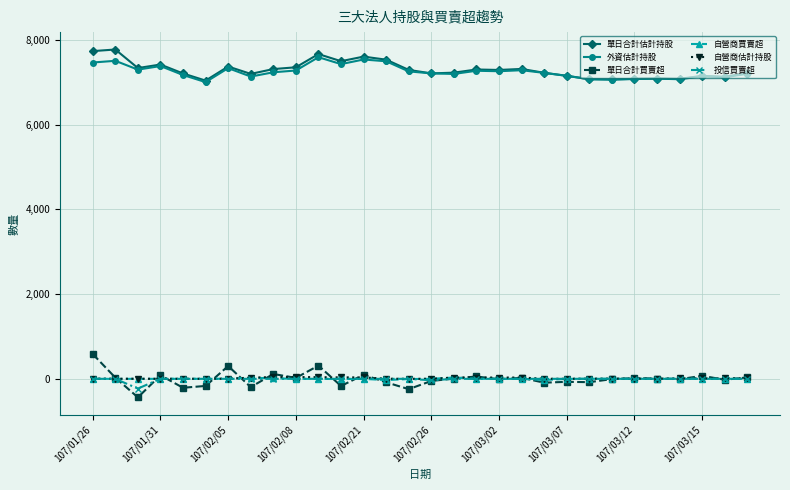

What is the value of the 單日合計買賣超 point at the 12th from the left?

-169